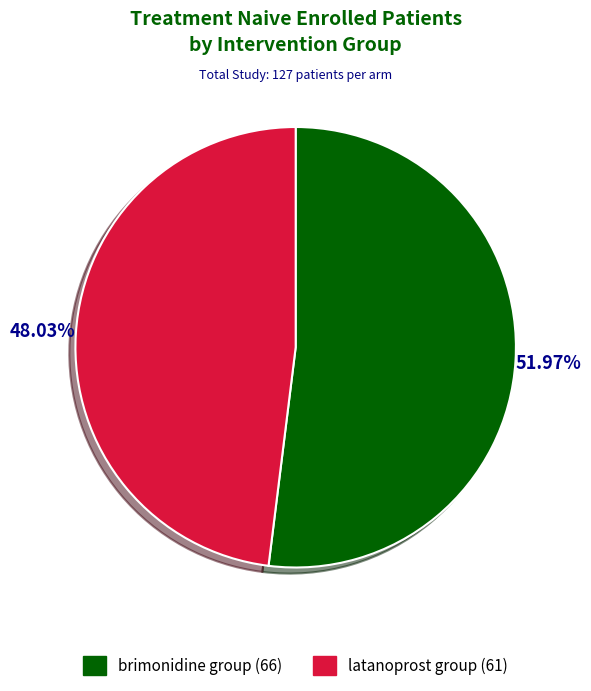

To the nearest percent, what portion does brimonidine group represent?

52%